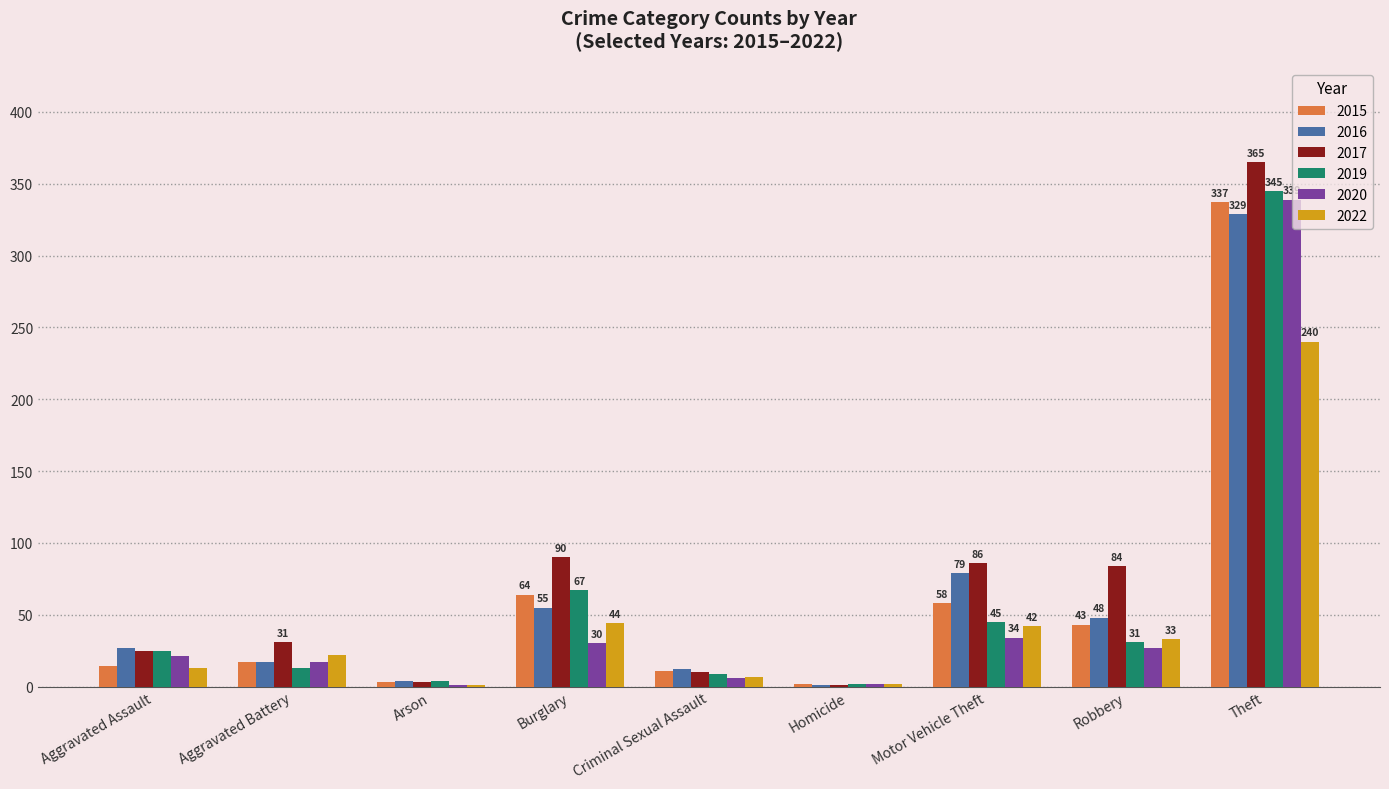

Is the value of 2017 at Motor Vehicle Theft greater than the value of 2015 at Theft?

No